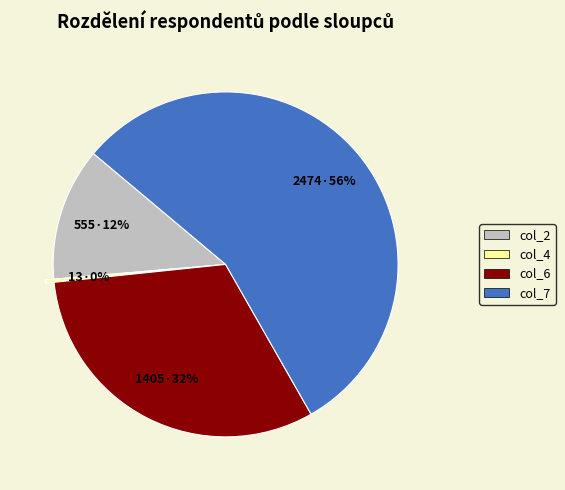

How many slices are in this pie chart?

4